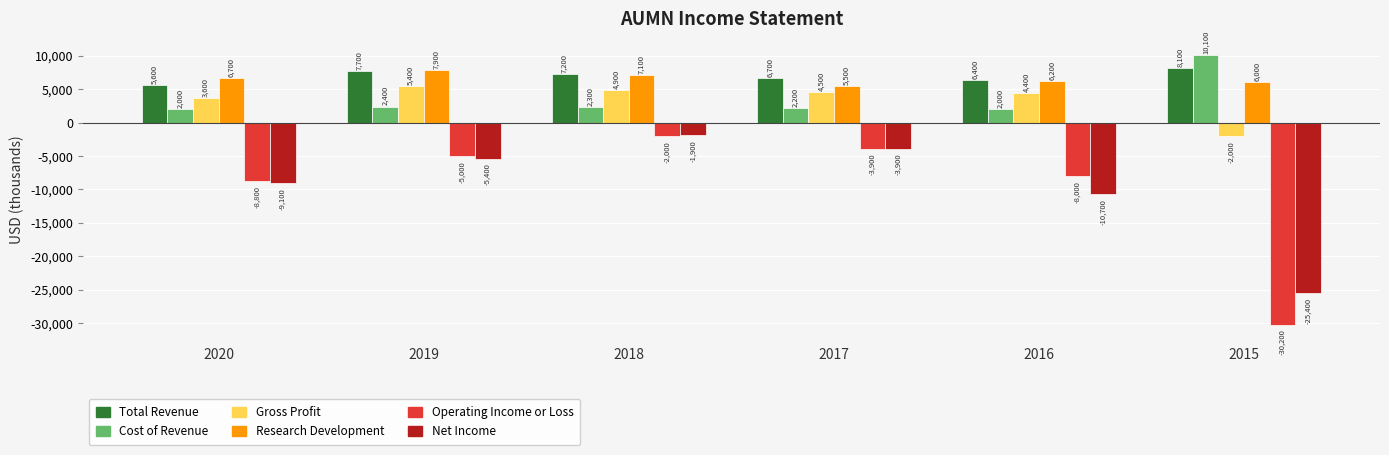

The value of Total Revenue at 2019 is 1554. True or false?

False